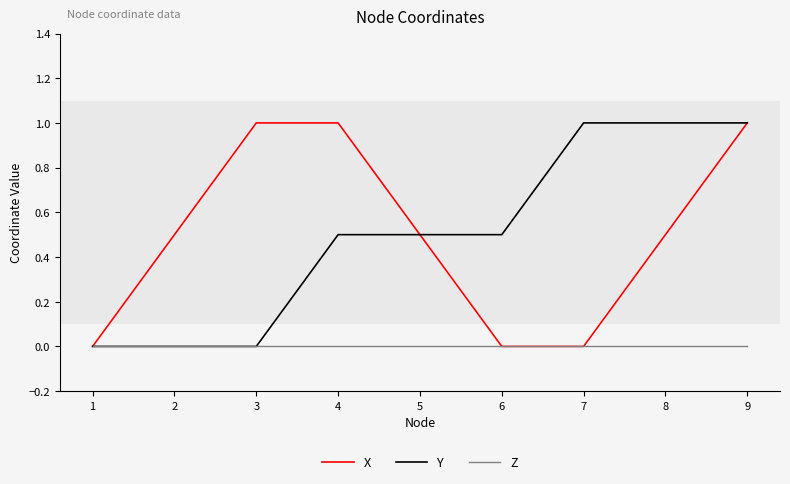

True or false: X has a value of 1.5 at 4.

False